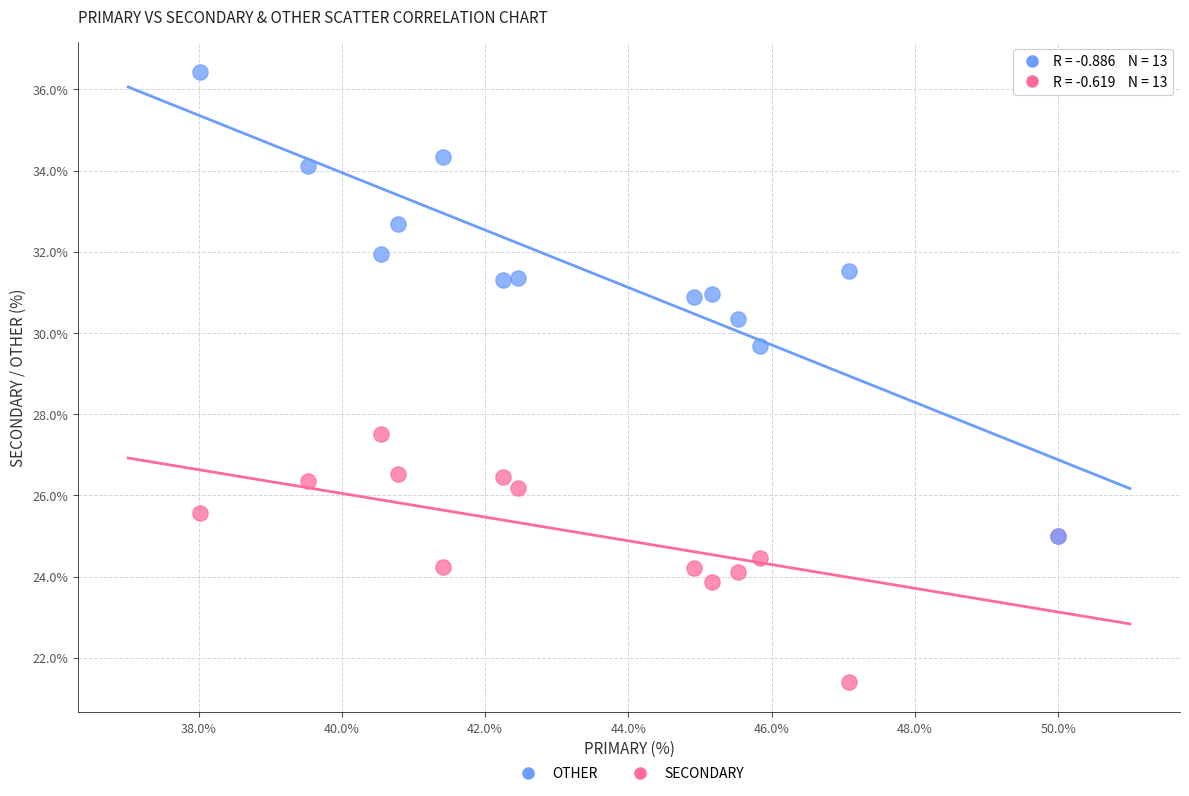

Which series reaches the minimum Y coordinate?

SECONDARY